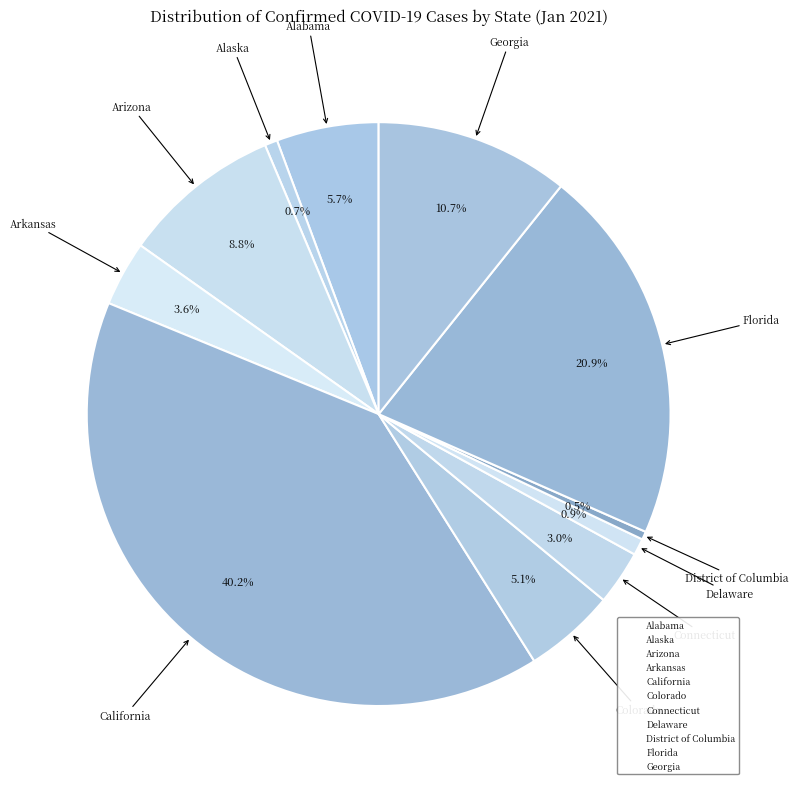

To the nearest percent, what is the average slice percentage?

9%